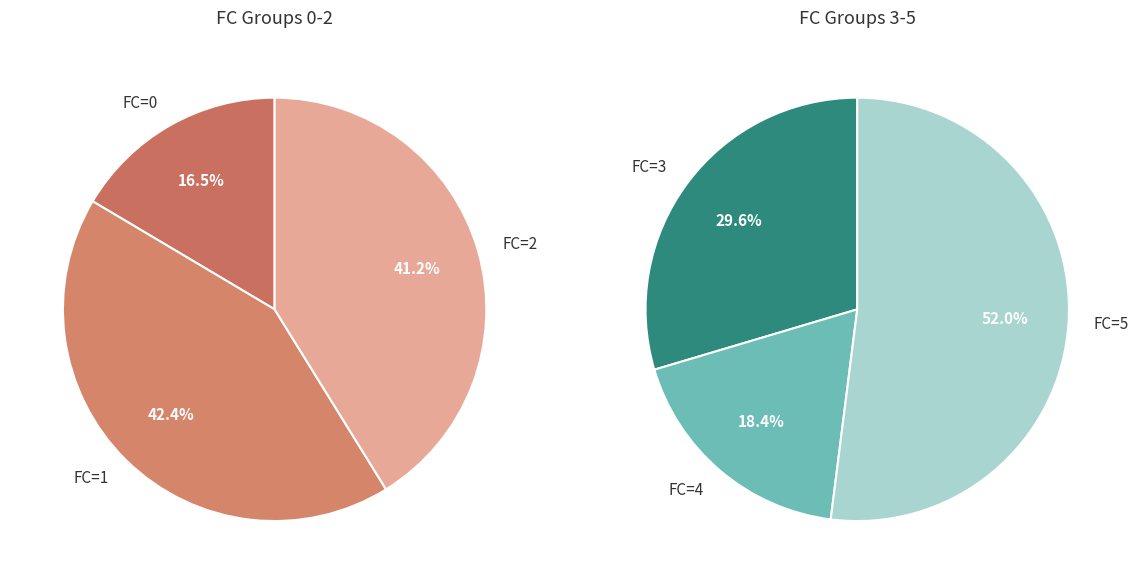

Do 0 and 4 together represent more than half of the pie?

No